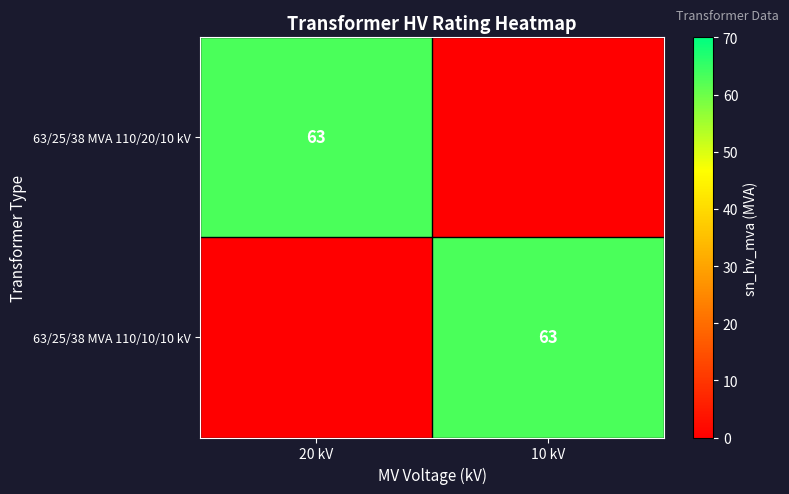

True or false: 63/25/38 MVA 110/20/10 kV has a value of 63 at 20 kV.

True